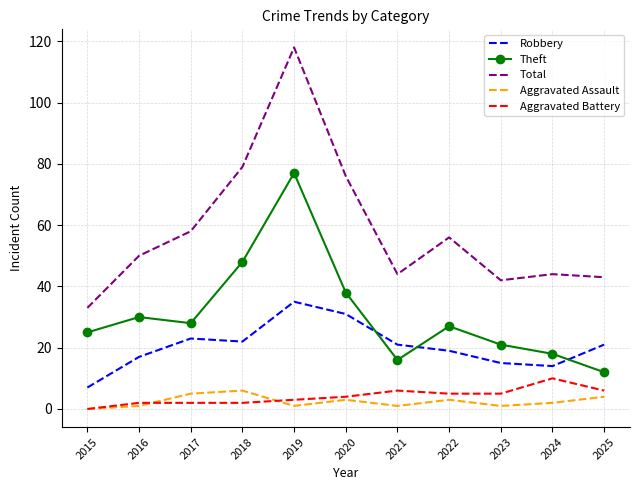

True or false: Total and Robbery cross at least once.

False